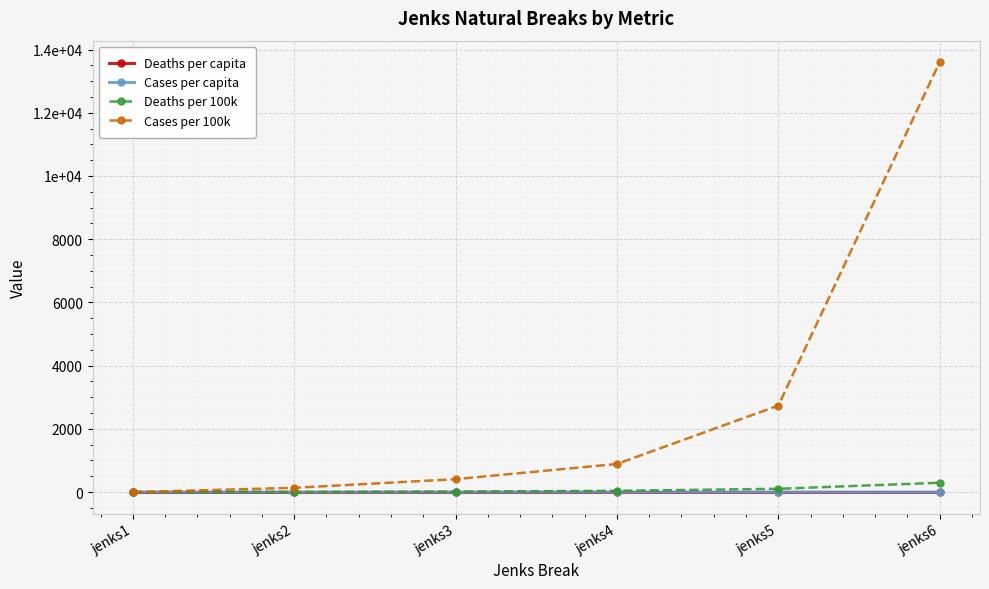

At which category does the chart reach its minimum across all series?

jenks1